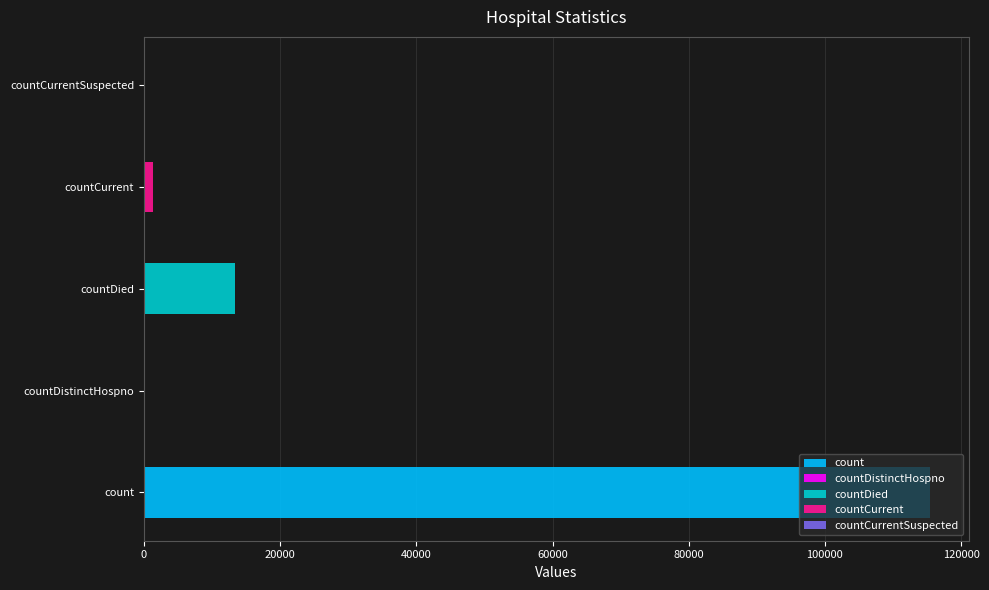

What is the label of the 3rd bar from the left?

countDied